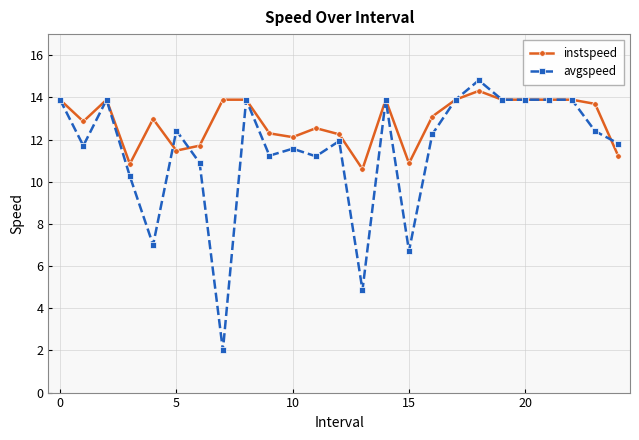

What is the value of the instspeed point at the 23rd from the left?

13.9